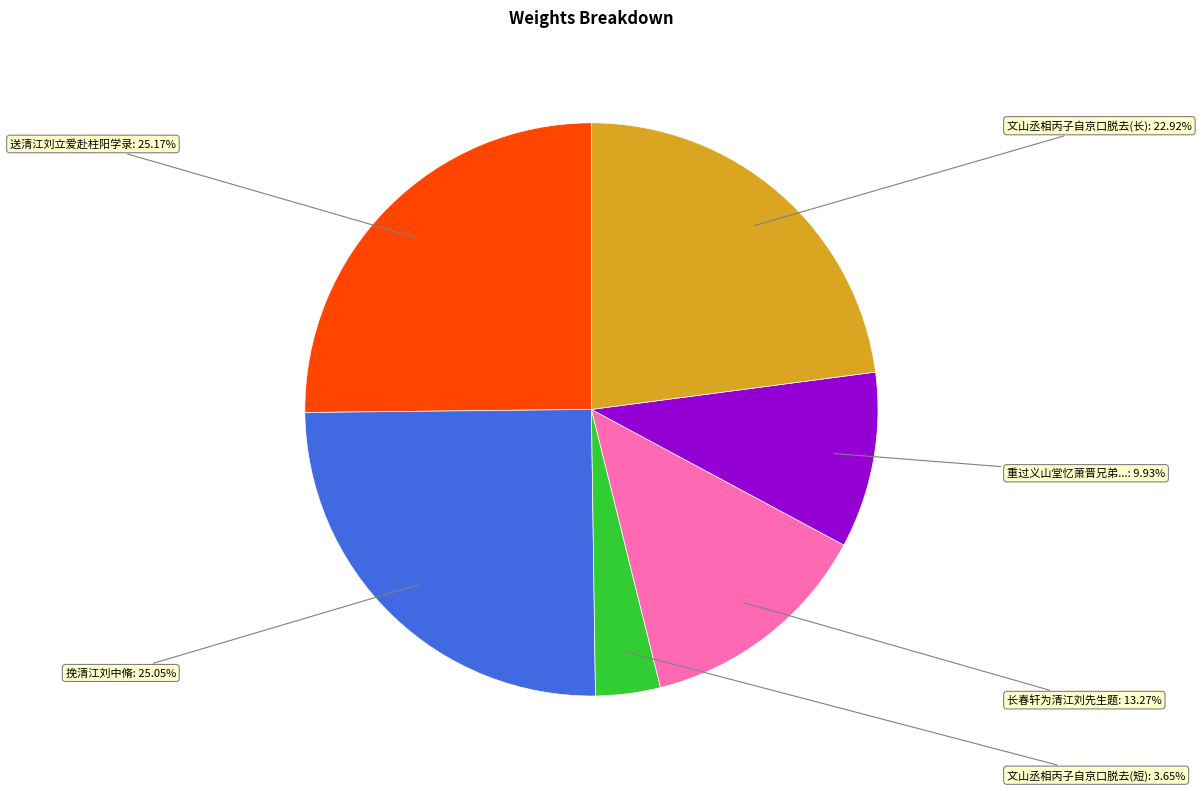

Is there a majority slice in this chart?

No